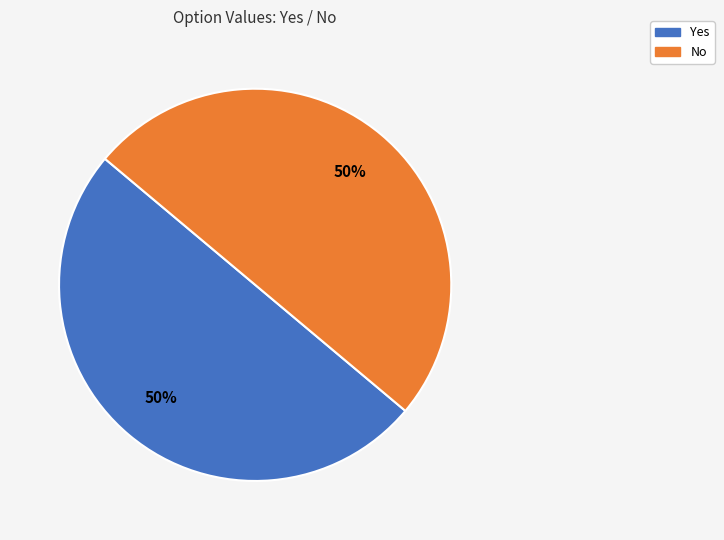

Combined, do Yes and No account for over 50%?

Yes